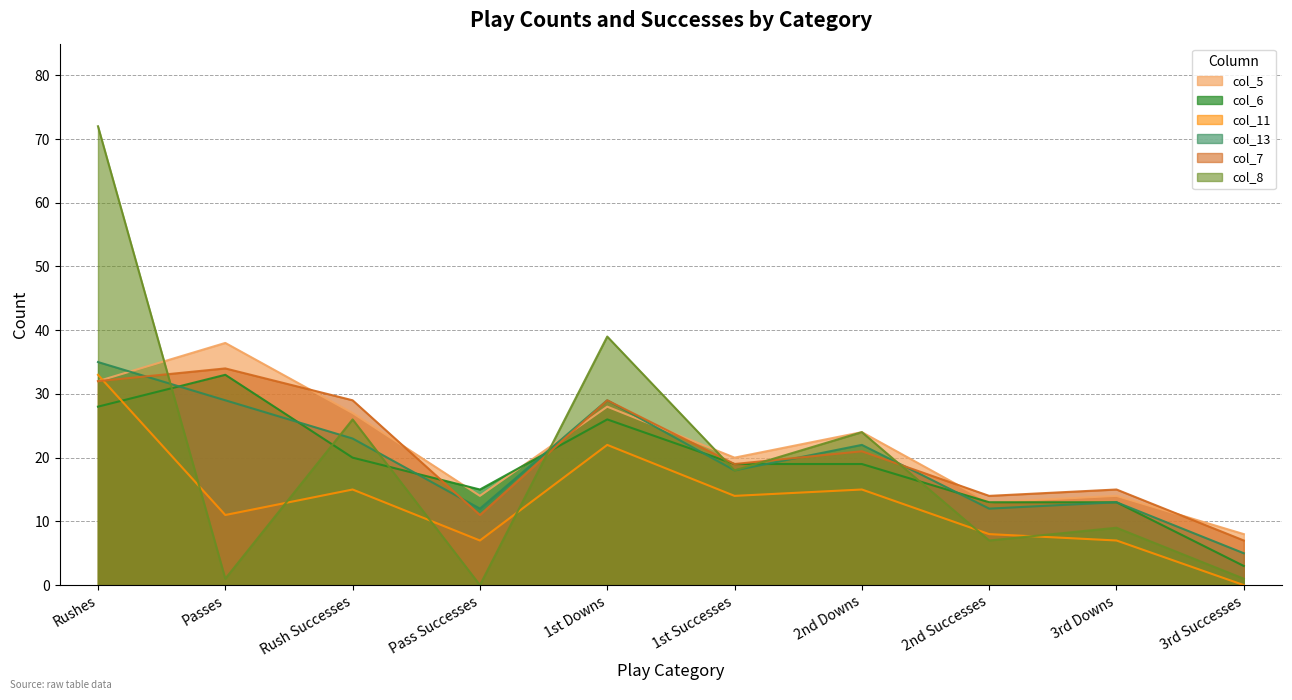

What is the label of the 5th point from the right?

1st Successes